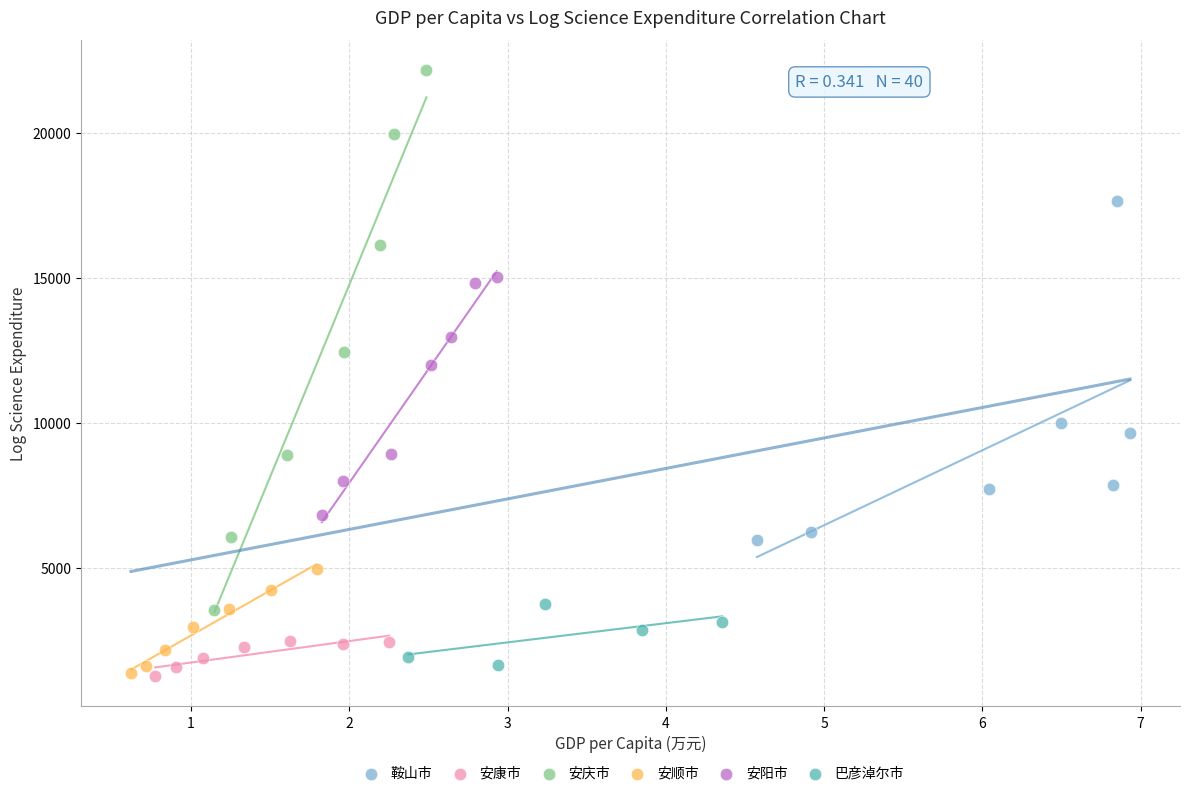

Which series contains the highest Y value?

安庆市